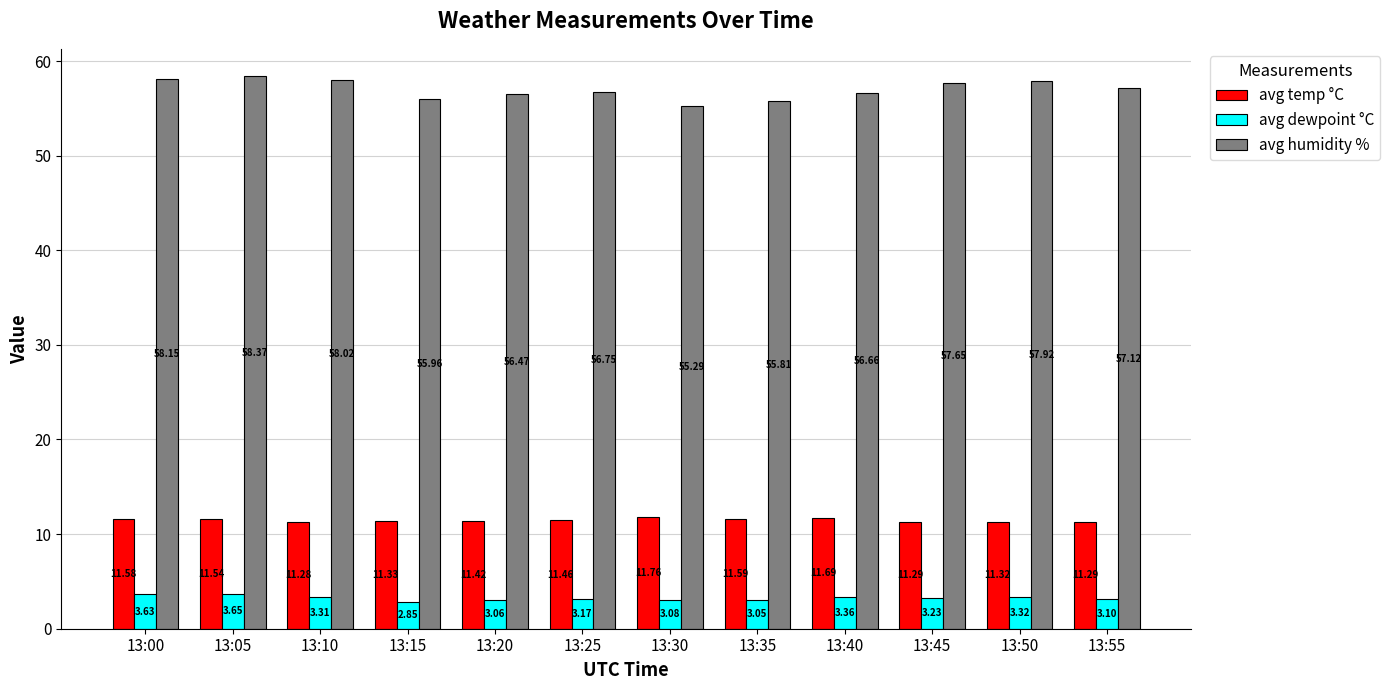

What are all the series names shown in the legend?

avg temp °C, avg dewpoint °C, avg humidity %